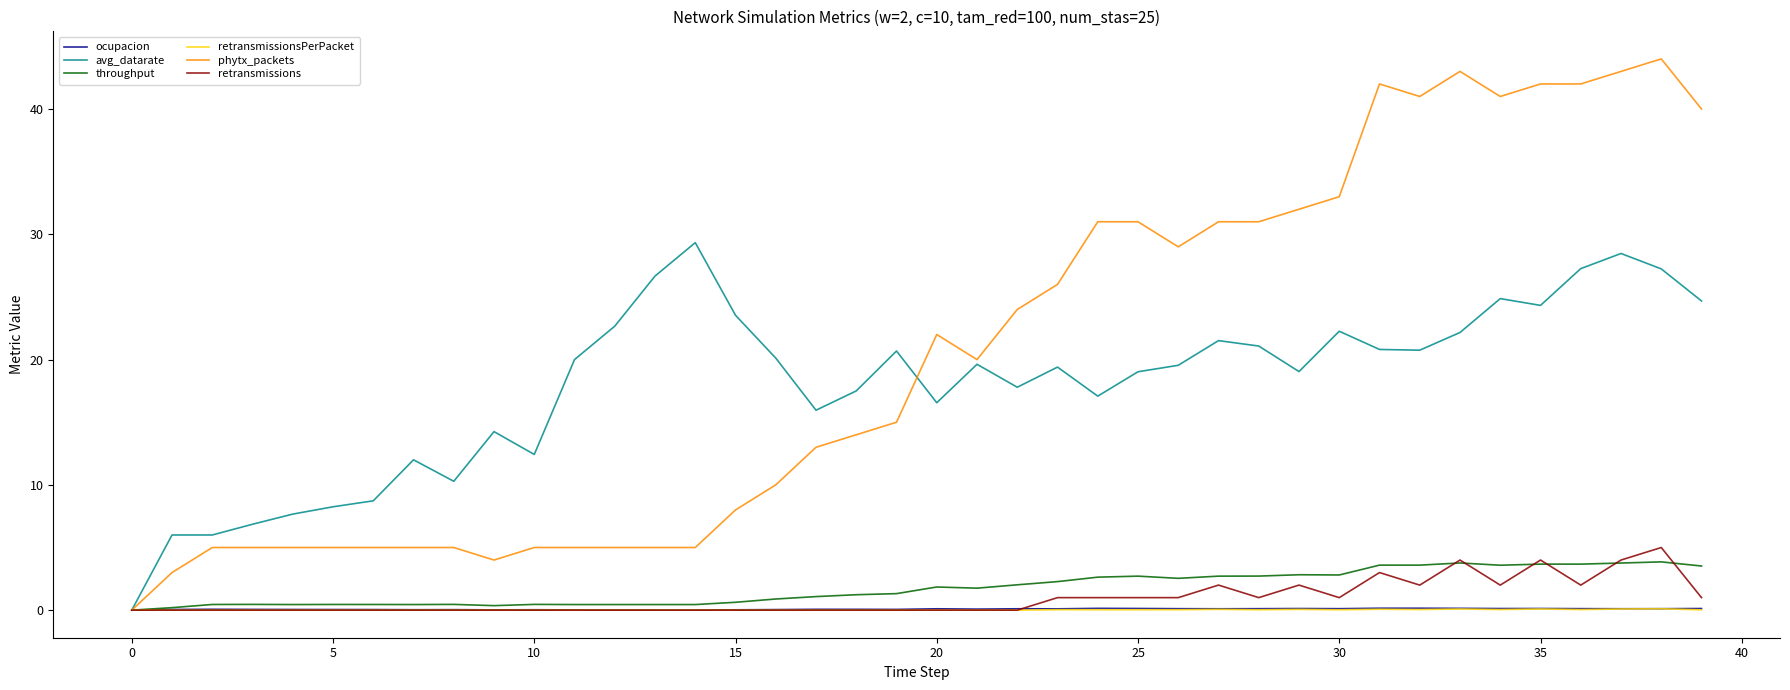

Is this an area chart (filled region under the line)?

No